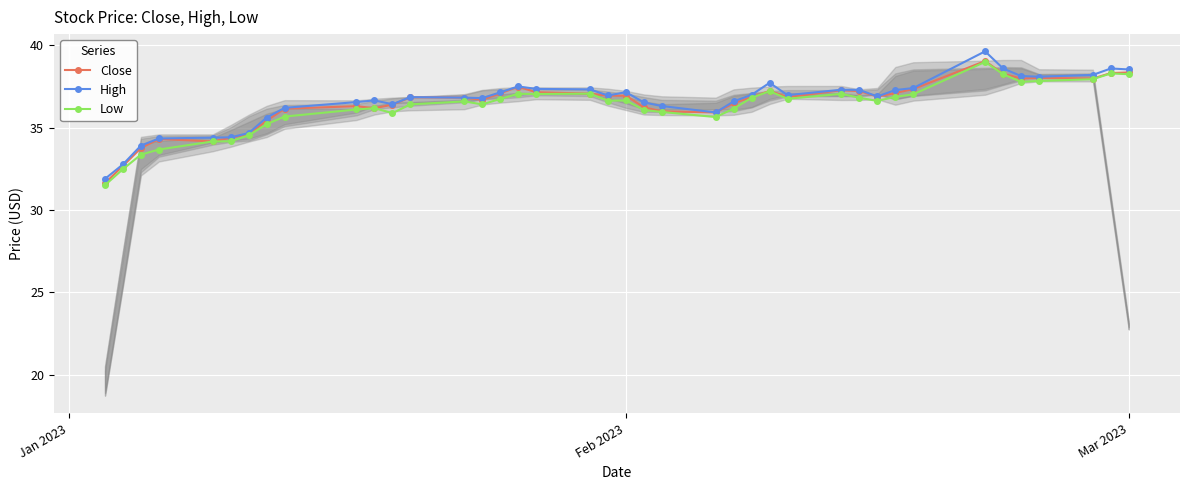

How many lines are shown in the chart?

3